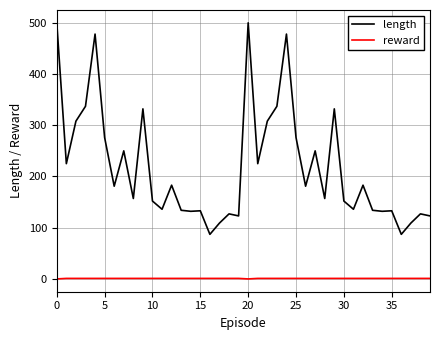

At how many categories does at least one series exceed 234?

14